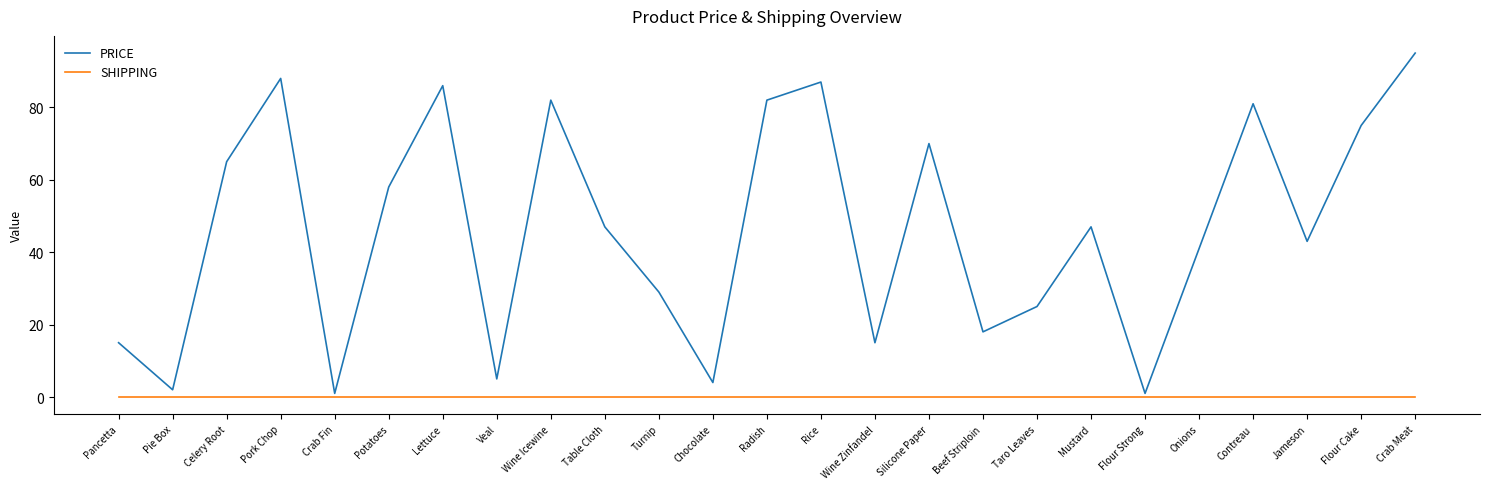

What is the sum of the PRICE values at Silicone Paper and Onions?

111